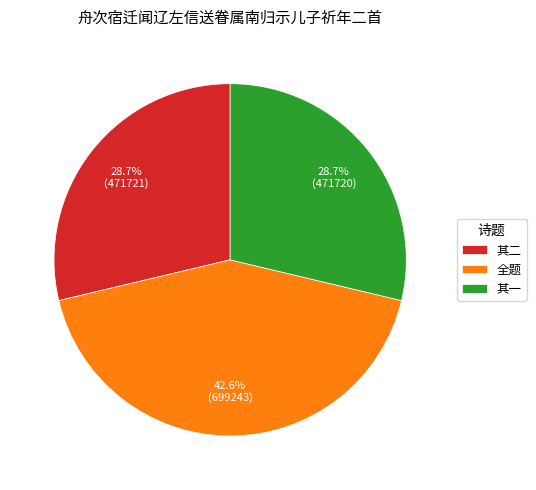

How much of the chart is everything except 其一?

71.3%